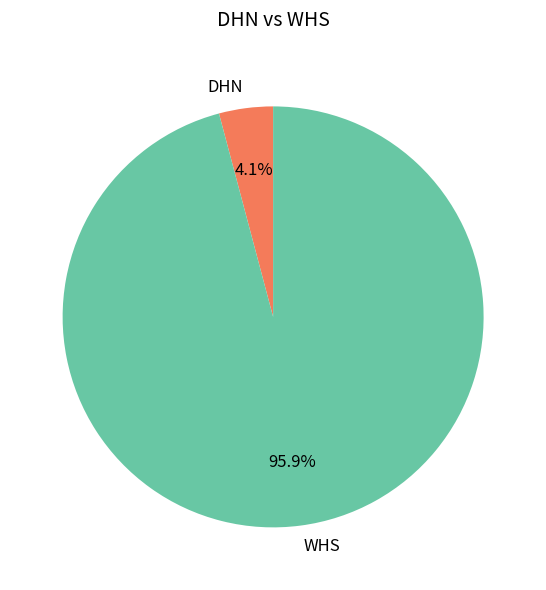

Is it true that WHS is 89% of the pie?

False